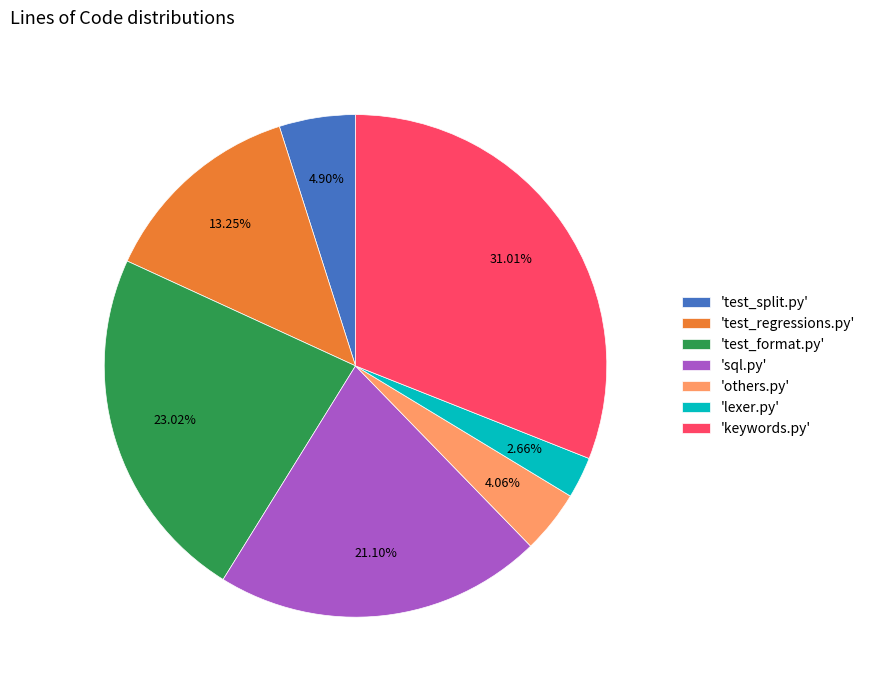

Does 'test_split.py' account for over 50% of the chart?

No